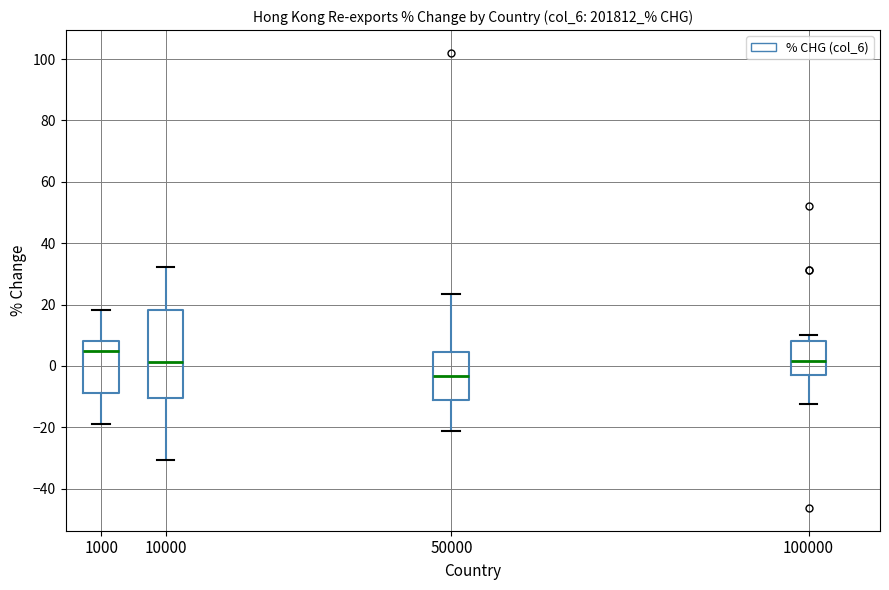

Reading left to right, read every box against the y-axis: the position of its median line, the range the box covers, and the ends of its whiskers. The values are not printed on the chart, so give them approximately, as read against the axis.

1000: median 4, box -8 to 8, whiskers -18 to 18
10000: median 2, box -10 to 18, whiskers -30 to 32
50000: median -4, box -12 to 4, whiskers -22 to 24
100000: median 2, box -2 to 8, whiskers -12 to 10